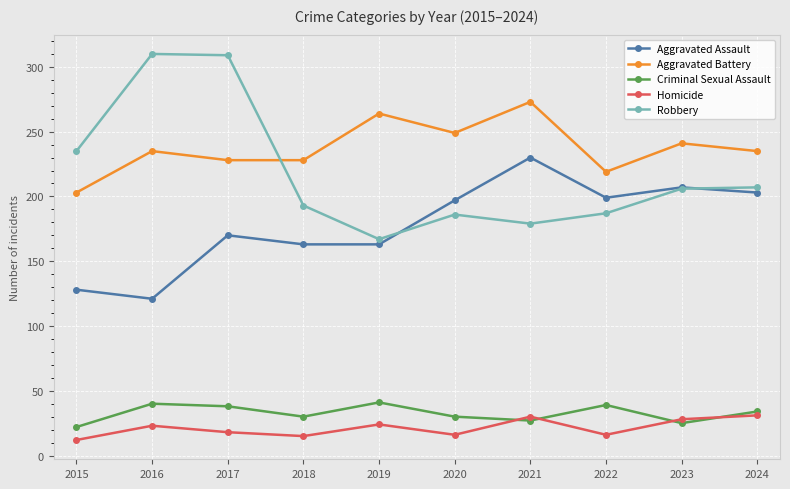

True or false: Robbery and Criminal Sexual Assault intersect in this chart.

False